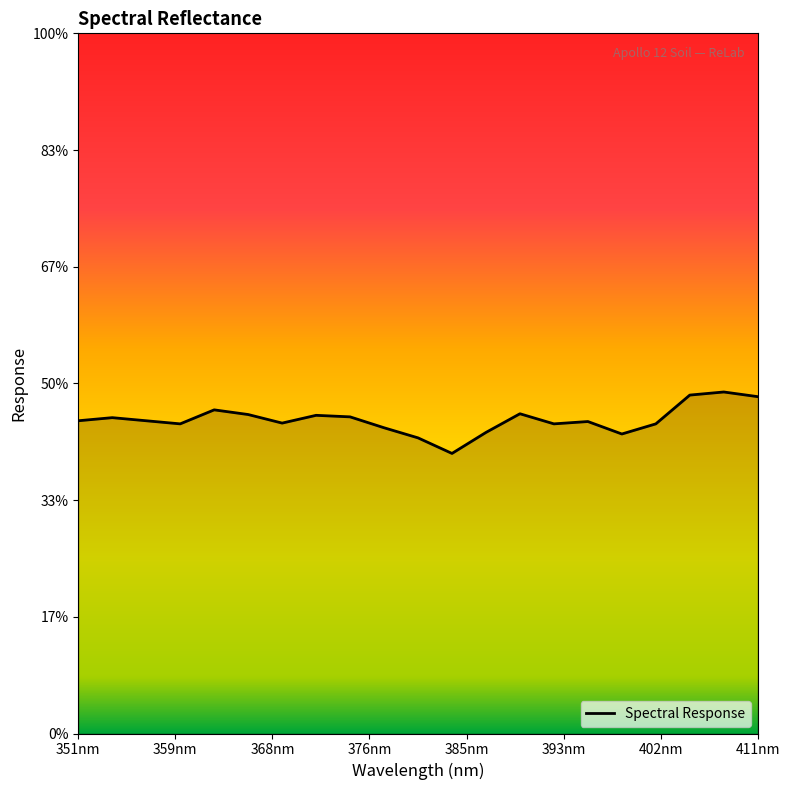

Does the chart display data point markers on the line(s)?

No